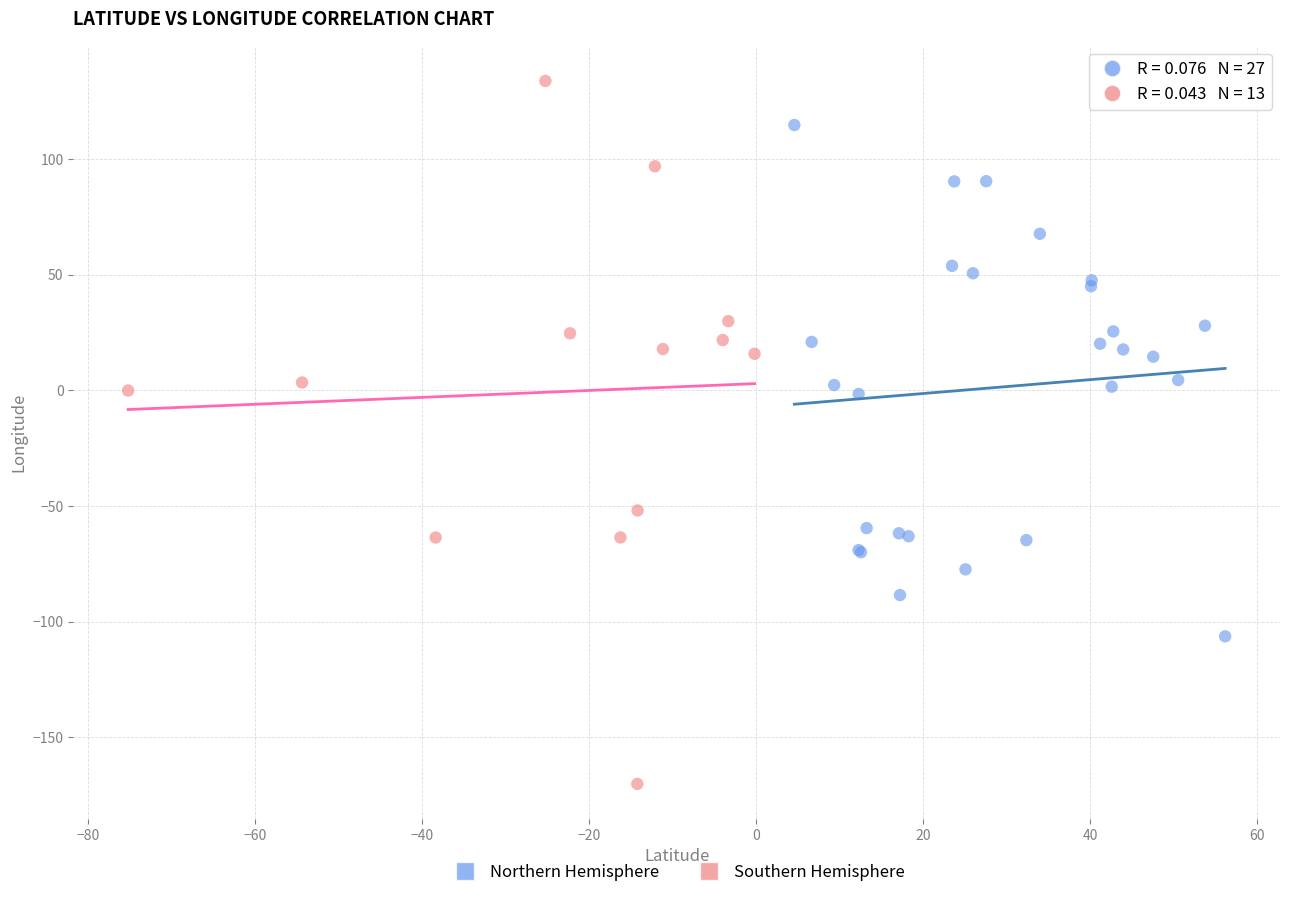

Which series reaches the maximum Y coordinate?

Southern Hemisphere